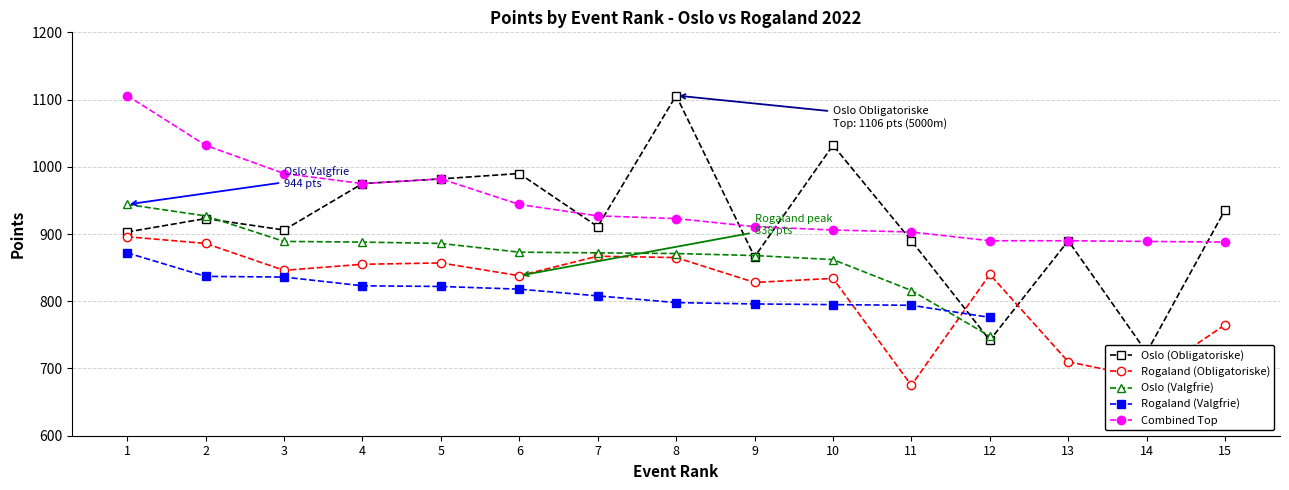

What is the difference between the second highest and second lowest values in the Oslo (Obligatoriske) series?

290